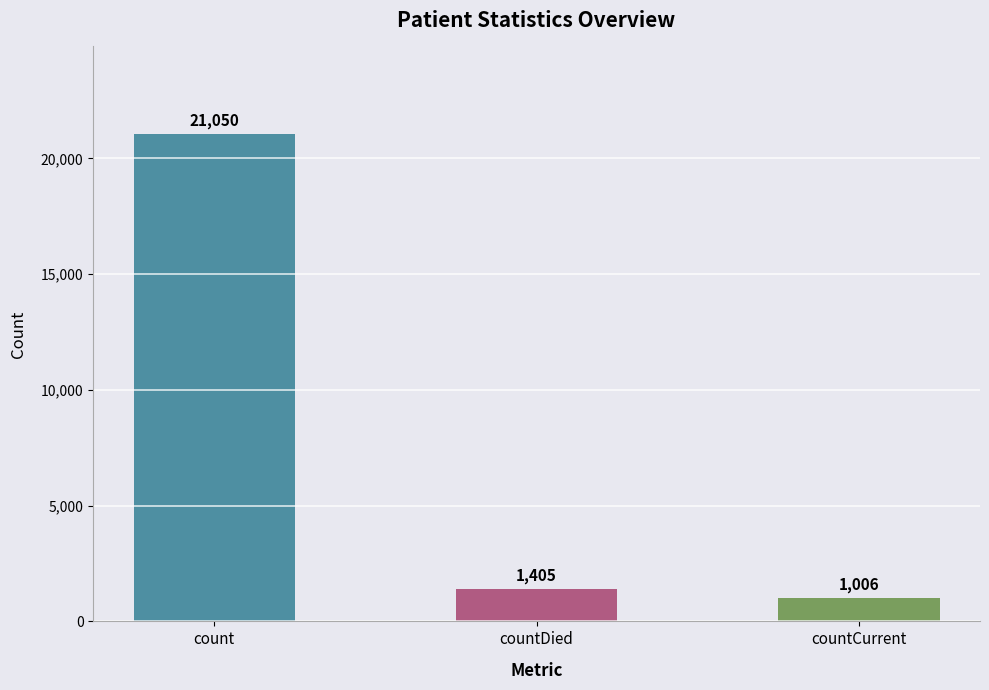

At which category does the chart reach its minimum across all series?

countCurrent